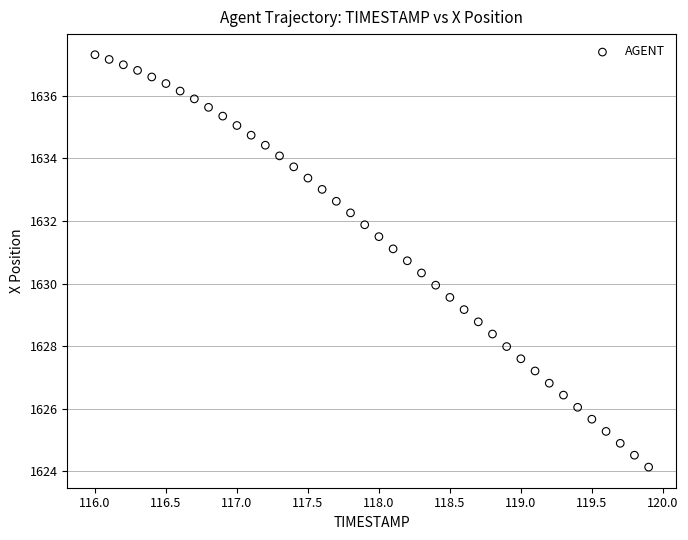

What is the range of Y values (max minus min)?

13.2